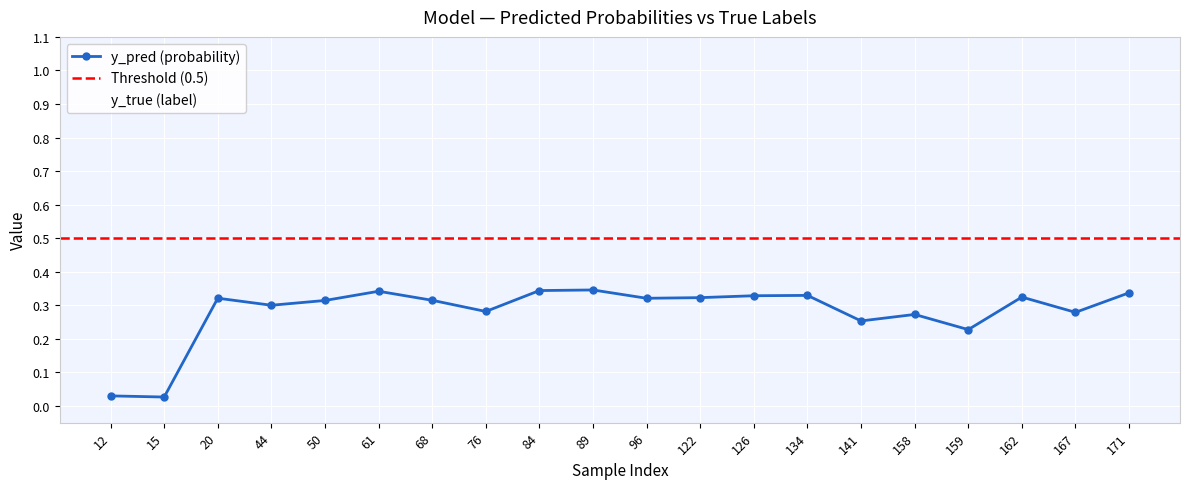

Reading right to left, extract all data points from this chart.

y_pred: 0.3	0.3	0.3	0.2	0.3	0.3	0.3	0.3	0.3	0.3	0.3	0.3	0.3	0.3	0.3	0.3	0.3	0.3	0.0	0.0
y_true: 0.0	0.0	0.0	0.0	0.0	0.0	1.0	0.0	1.0	1.0	1.0	0.0	1.0	0.0	0.0	0.0	0.0	0.0	0.0	1.0